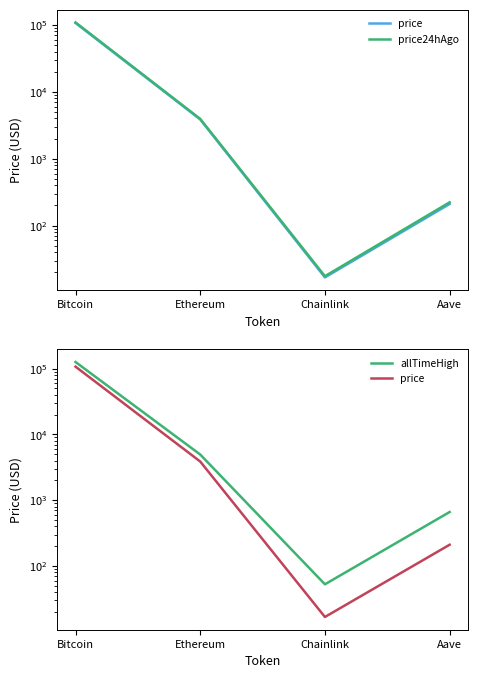

Which category has the lowest value in the price24hAgo series?

Chainlink